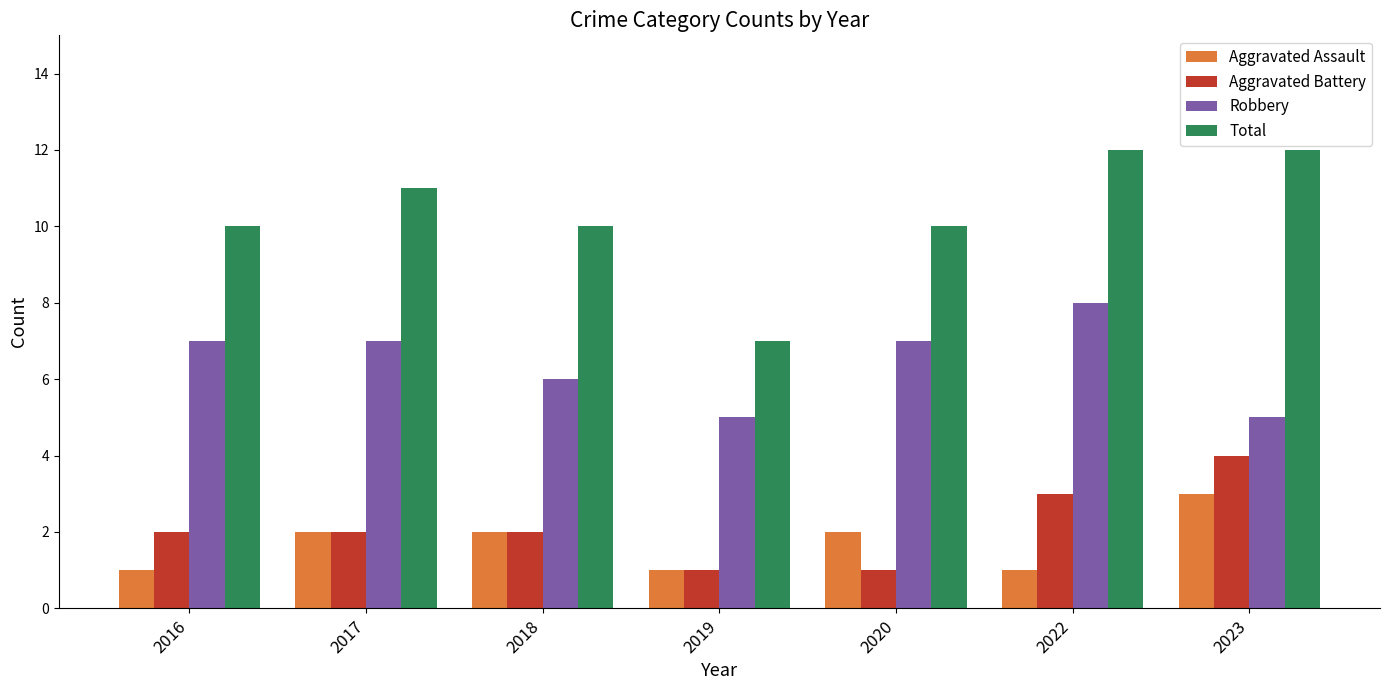

How many groups of bars are there?

7